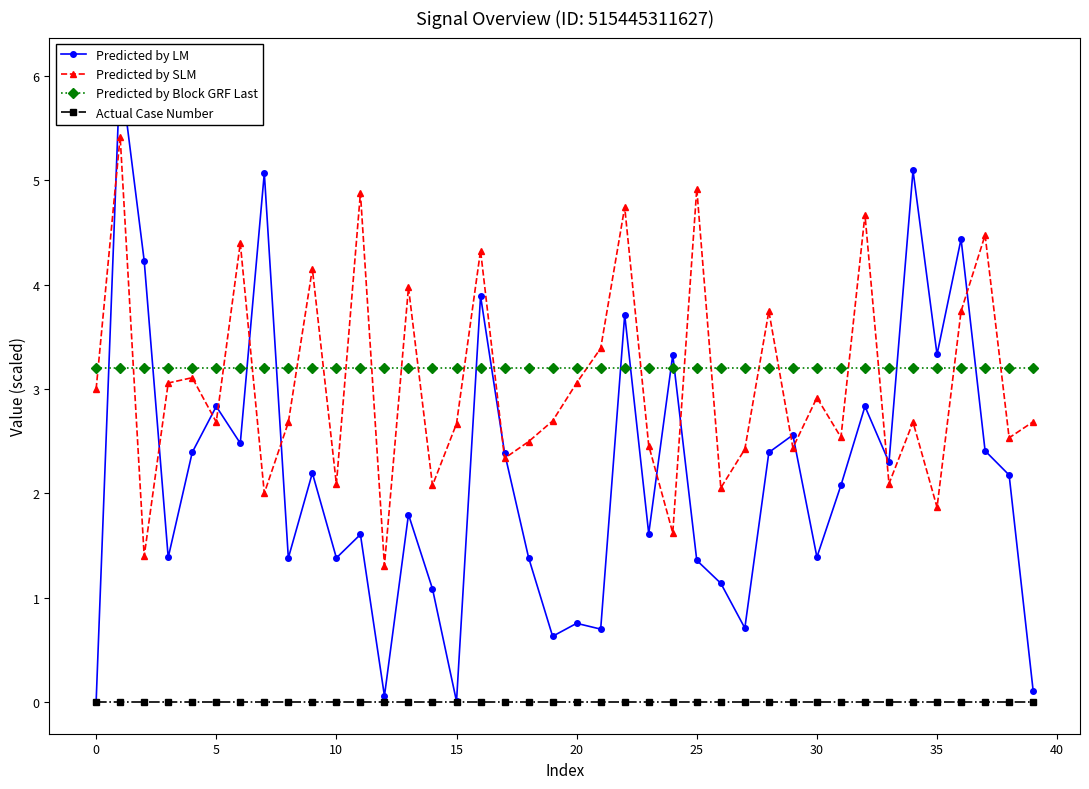

Which series has the largest total across all categories?

Predicted by Block GRF Last